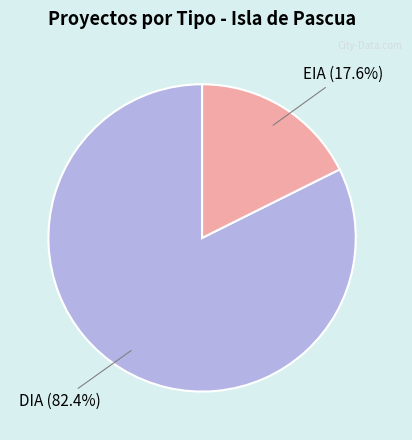

What is the smallest slice in the pie chart?

EIA